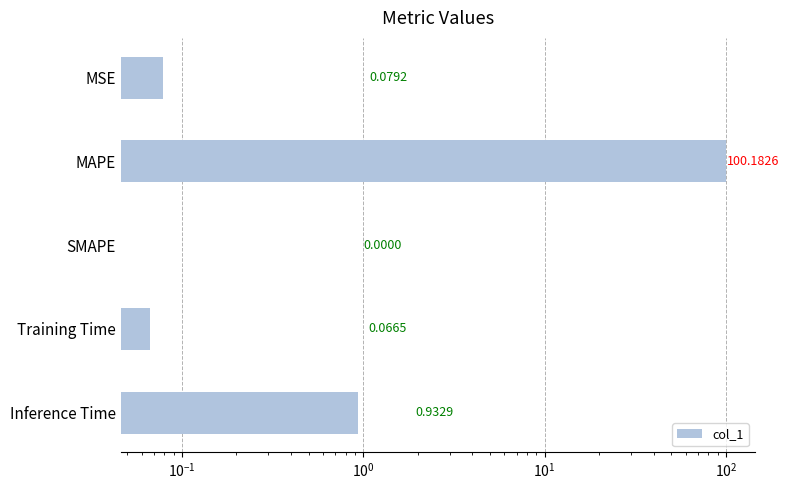

The chart shows a value of 138.1 at MAPE. True or false?

False